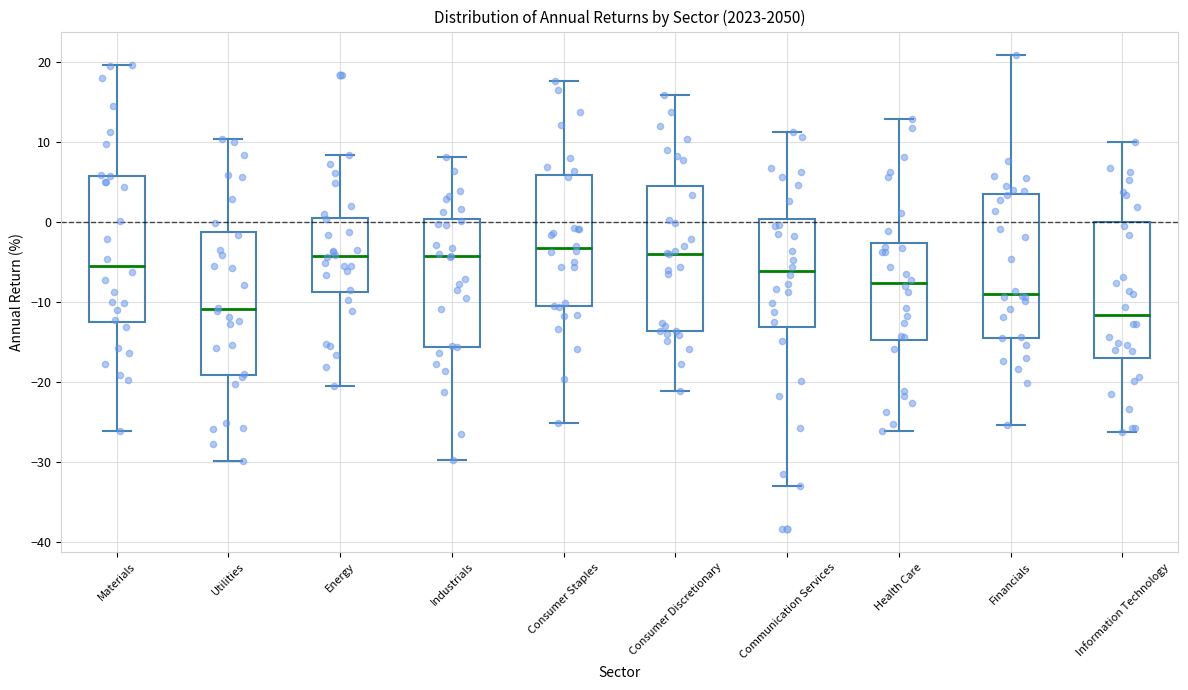

Reading left to right, transcribe this box plot: for each box, give where its median line is, the range the box spans, and where its two whiskers end, as read against the y-axis. The values are not printed on the chart, so give them approximately, as read against the axis.

Materials: median -5, box -12 to 6, whiskers -26 to 20
Utilities: median -11, box -19 to -1, whiskers -30 to 10
Energy: median -4, box -9 to 0, whiskers -21 to 8
Industrials: median -4, box -16 to 0, whiskers -30 to 8
Consumer Staples: median -3, box -11 to 6, whiskers -25 to 18
Consumer Discretionary: median -4, box -14 to 4, whiskers -21 to 16
Communication Services: median -6, box -13 to 0, whiskers -33 to 11
Health Care: median -8, box -15 to -3, whiskers -26 to 13
Financials: median -9, box -14 to 4, whiskers -25 to 21
Information Technology: median -12, box -17 to 0, whiskers -26 to 10